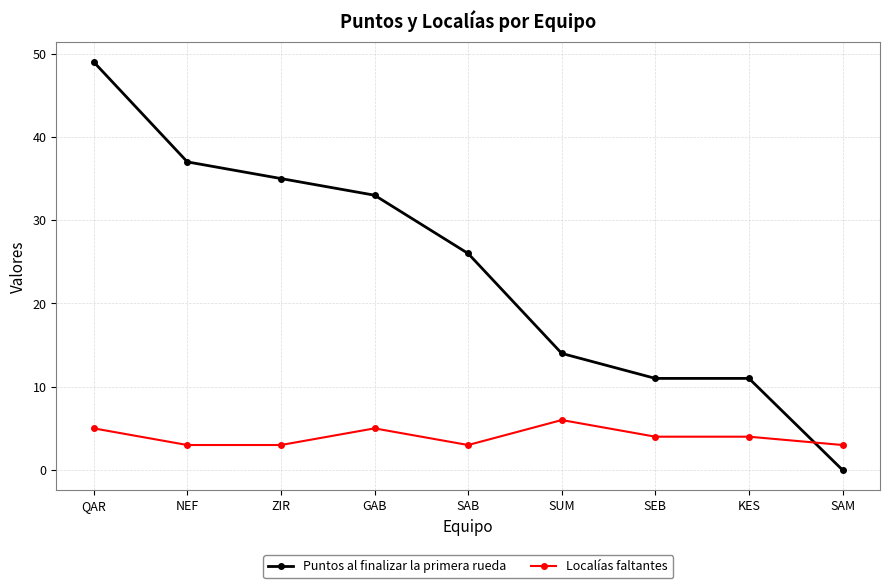

Reading left to right, transcribe all the data shown in this chart.

Puntos al finalizar la primera rueda: QAR=49	NEF=37	ZIR=35	GAB=33	SAB=26	SUM=14	SEB=11	KES=11	SAM=0
Localías faltantes: QAR=5	NEF=3	ZIR=3	GAB=5	SAB=3	SUM=6	SEB=4	KES=4	SAM=3